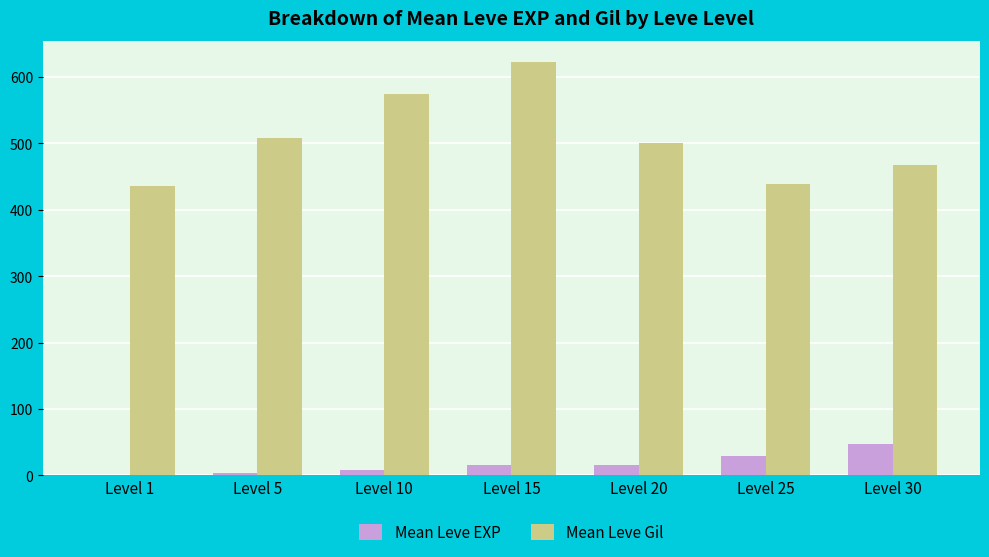

The Mean Leve Gil series shows 764.3 at Level 25. True or false?

False